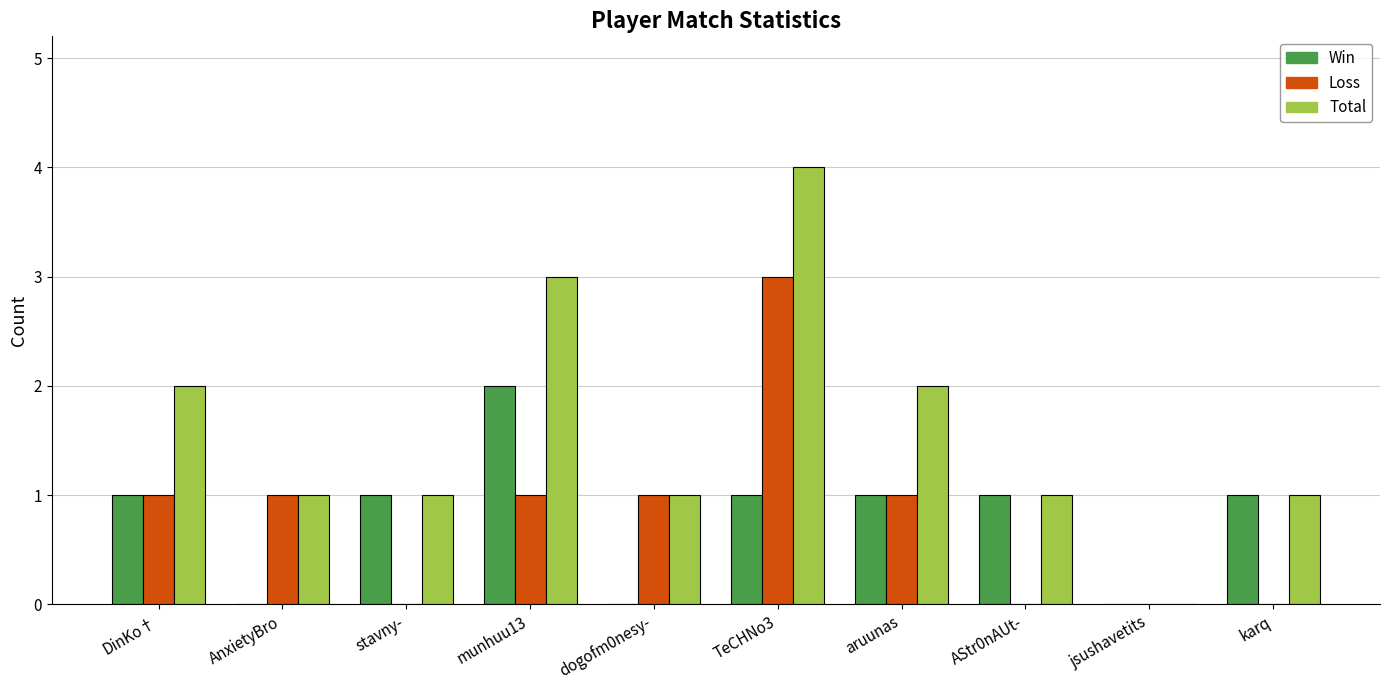

Count the number of data series in this chart.

3